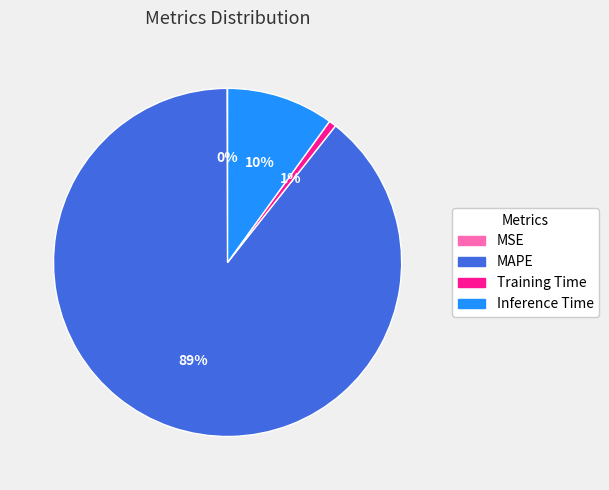

True or false: Inference Time accounts for 4% of the total.

False